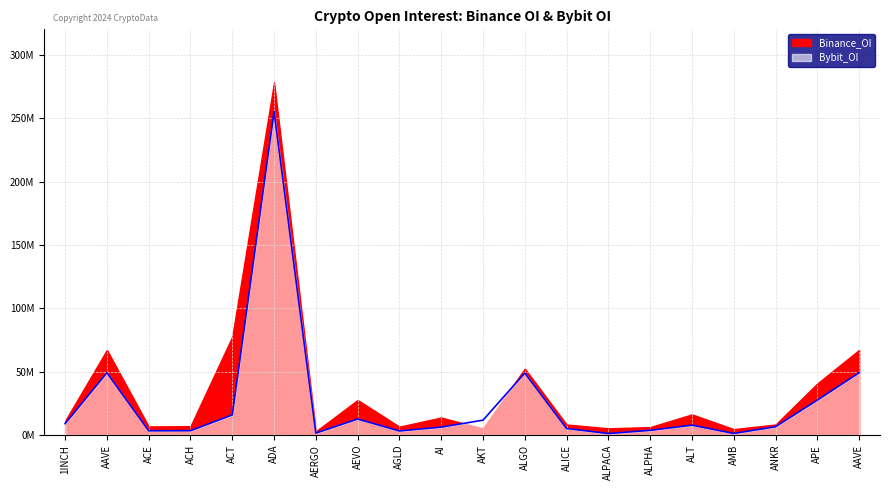

Does the chart display data point markers on the line(s)?

No